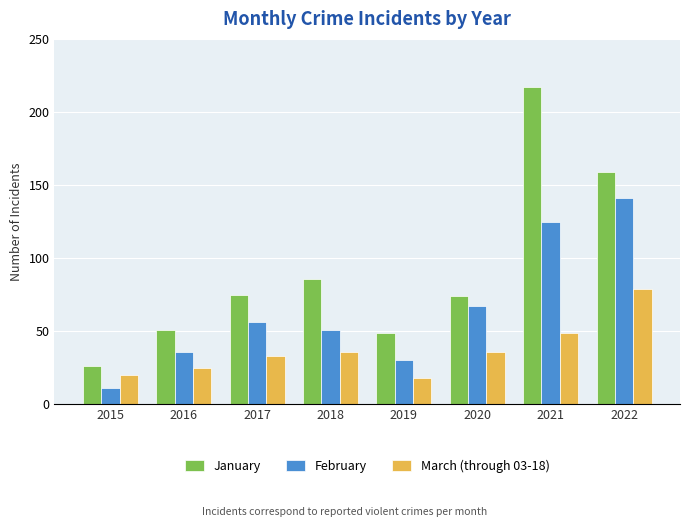

What is the difference between the maximum and minimum values in the January series?

191